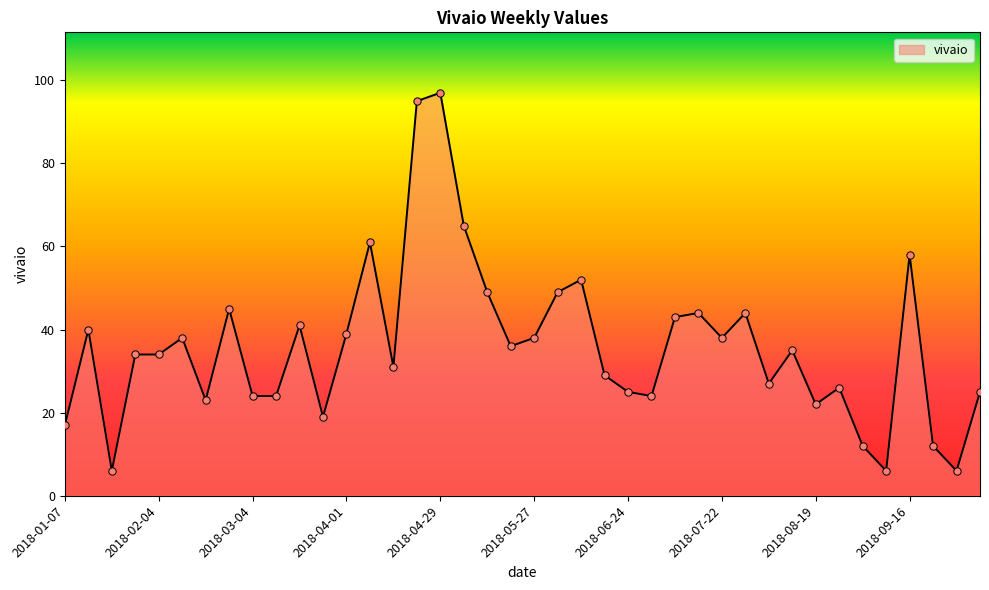

What is the maximum value shown in the chart?

97